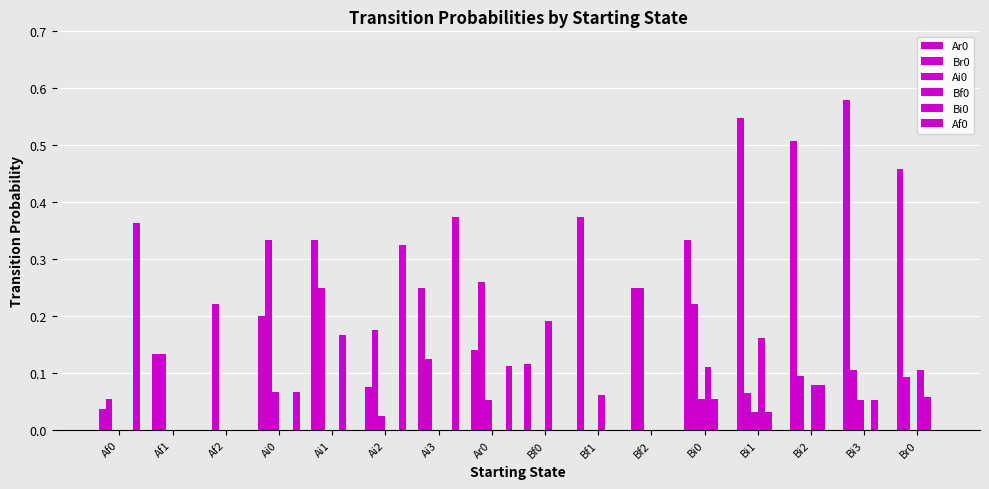

What is the highest value of the Bi0 series?

0.2